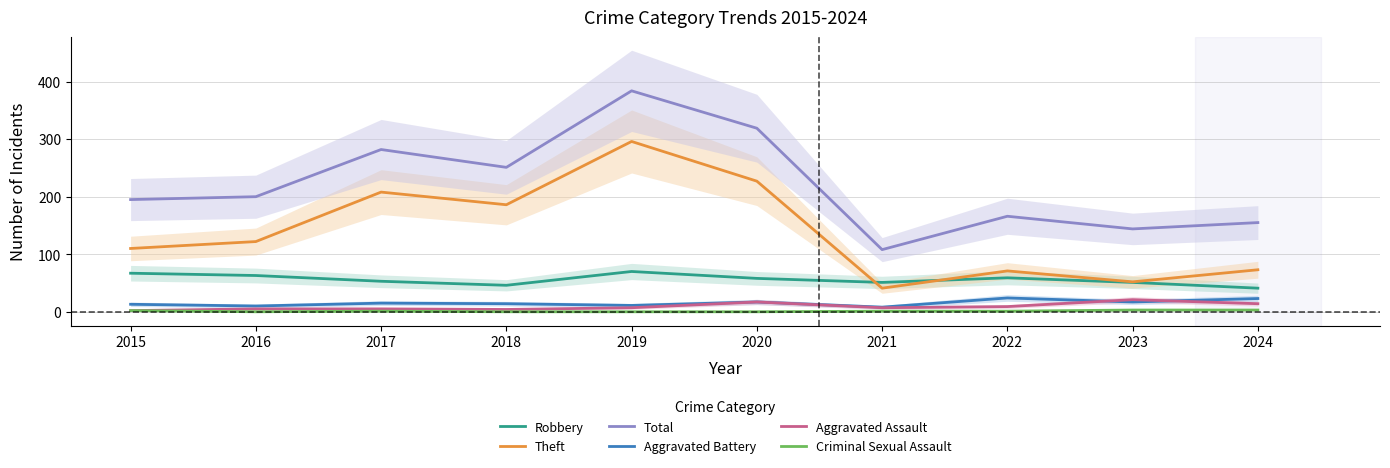

What is the difference between the second highest and second lowest values in the Theft series?

175